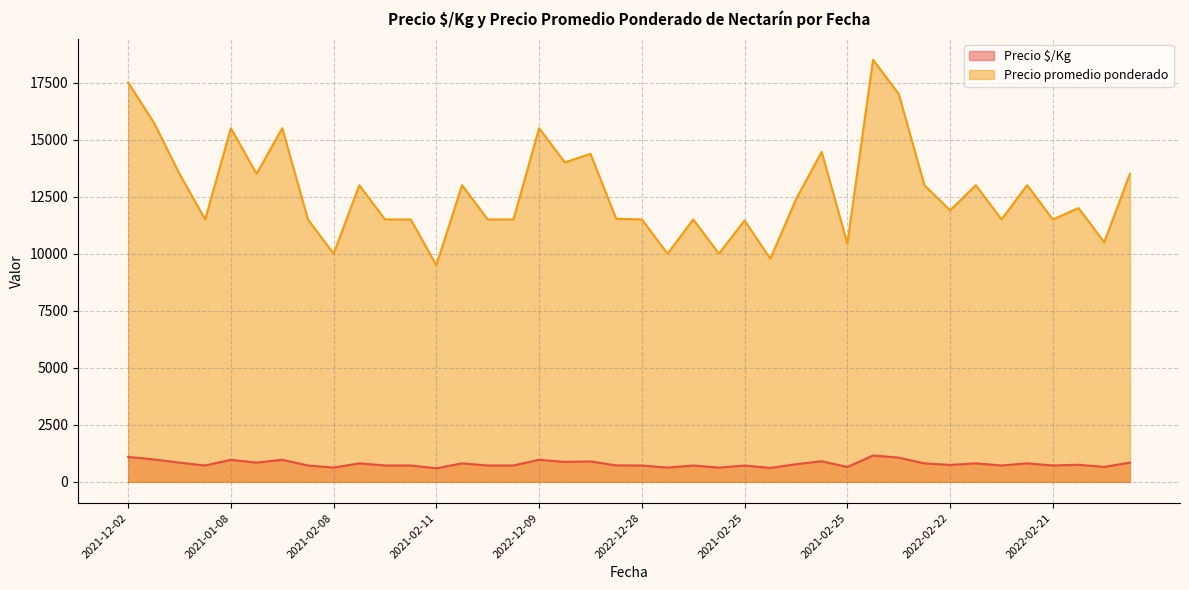

True or false: Precio promedio ponderado and Precio $/Kg intersect in this chart.

False